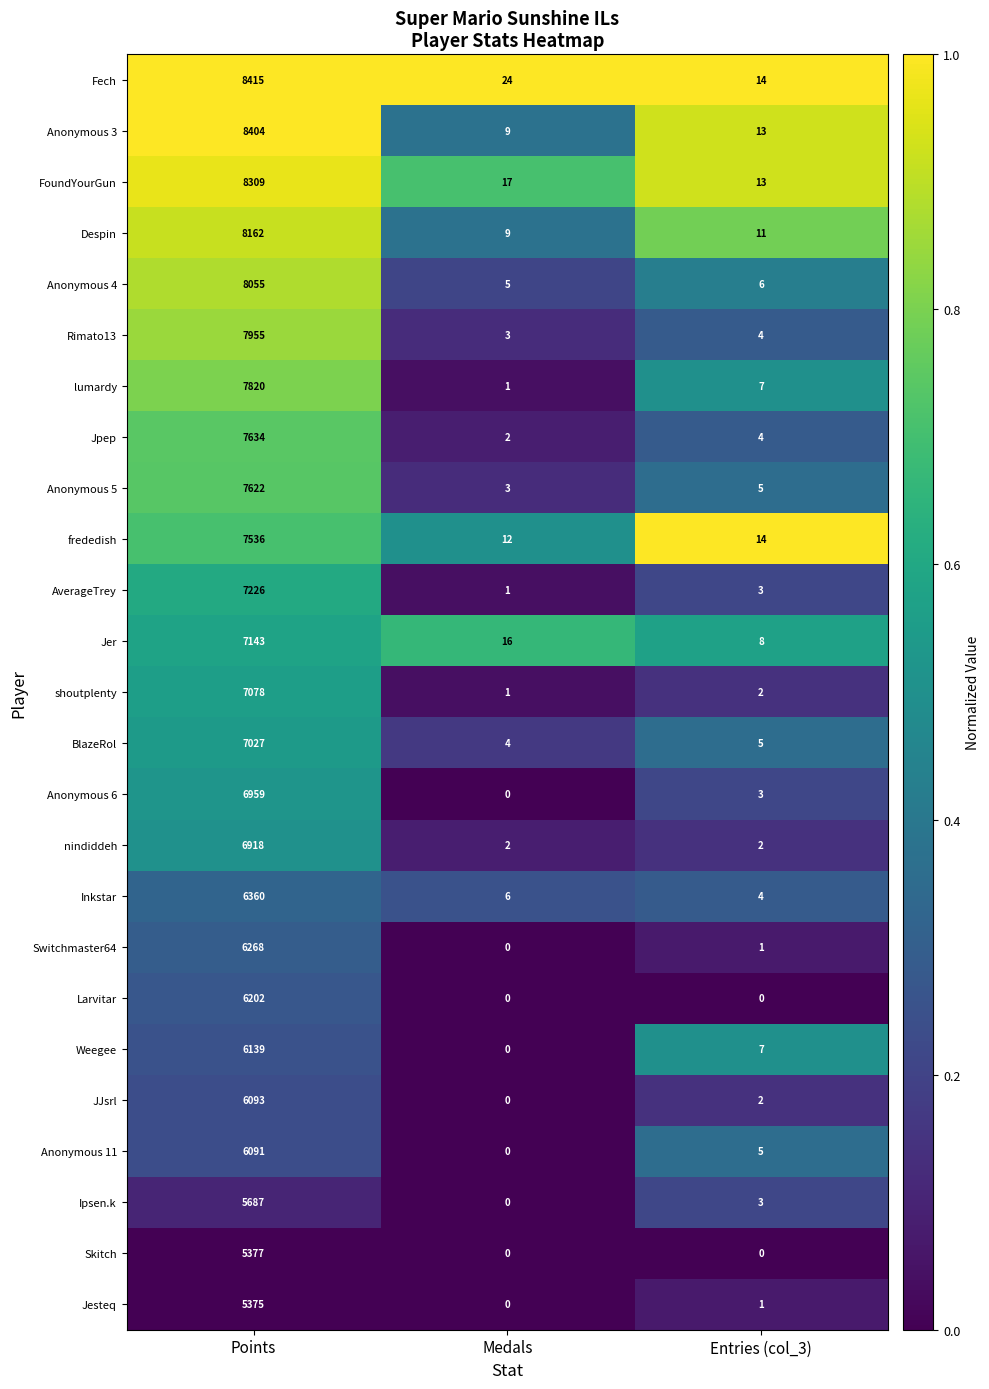

List the series in order of their peak value, highest first.

Fech, Anonymous 3, FoundYourGun, Despin, Anonymous 4, Rimato13, lumardy, Jpep, Anonymous 5, frededish, AverageTrey, Jer, shoutplenty, BlazeRol, Anonymous 6, nindiddeh, Inkstar, Switchmaster64, Larvitar, Weegee, JJsrl, Anonymous 11, Ipsen.k, Skitch, Jesteq